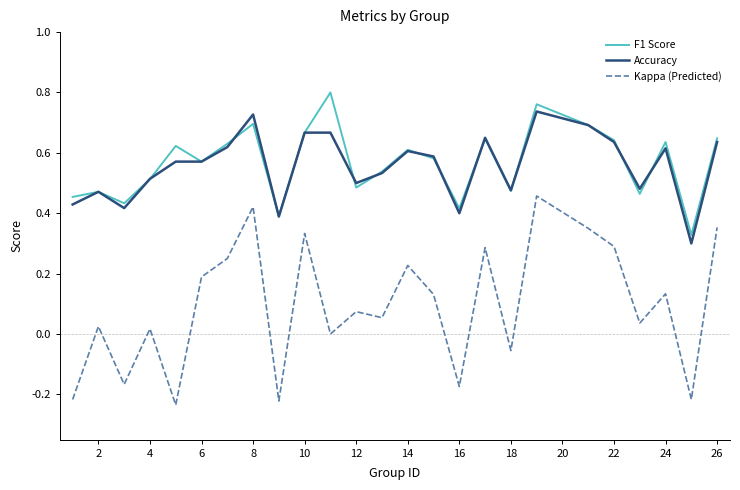

Which series has the largest range (max minus min)?

Kappa (Predicted)